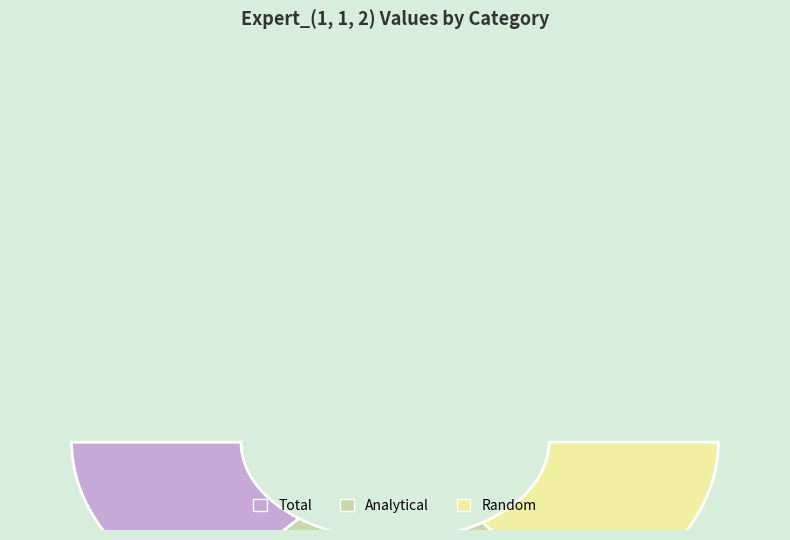

To the nearest percent, what is the average slice percentage?

33%